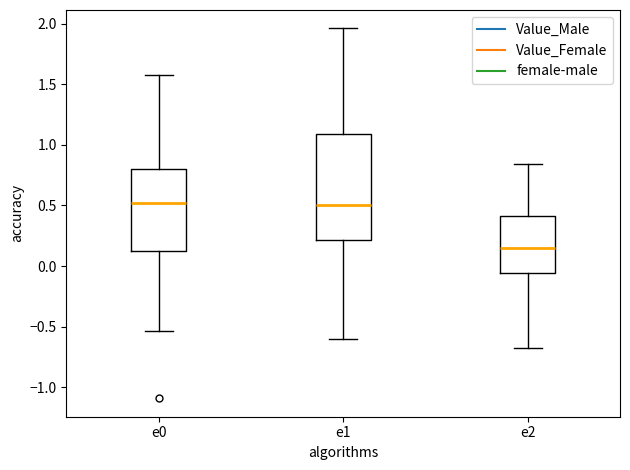

Reading left to right, transcribe this box plot: for each box, give where its median line is, the range the box spans, and where its two whiskers end, as read against the y-axis. The values are not printed on the chart, so give them approximately, as read against the axis.

e0: median 0.50, box 0.10 to 0.80, whiskers -0.55 to 1.55
e1: median 0.50, box 0.20 to 1.10, whiskers -0.60 to 1.95
e2: median 0.15, box -0.05 to 0.40, whiskers -0.70 to 0.85